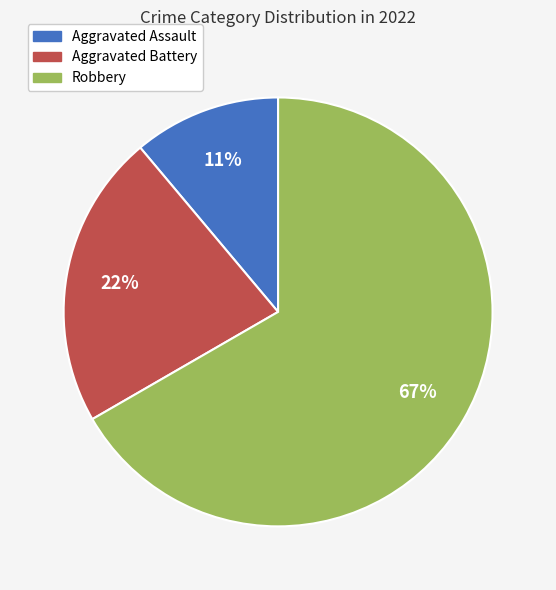

To the nearest percent, what is the difference between the Aggravated Assault and Aggravated Battery slice percentages?

11%